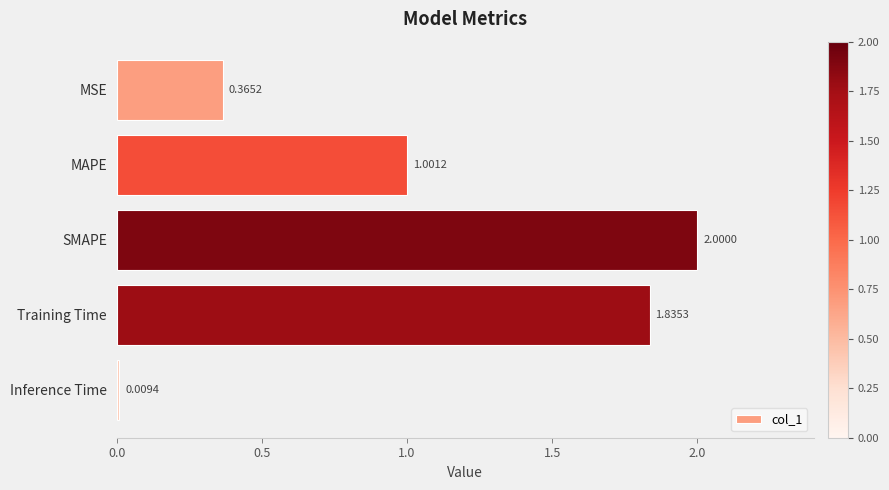

What is the sum of all values?

5.2